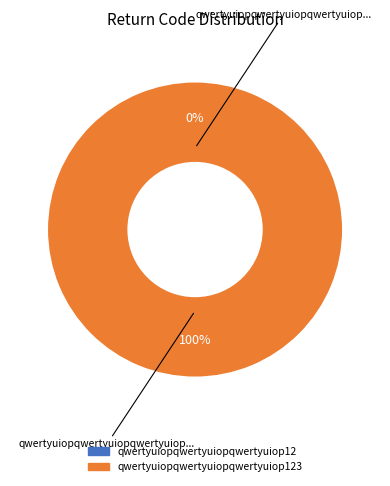

To the nearest percent, what portion does qwertyuiopqwertyuiopqwertyuiop123 represent?

100%